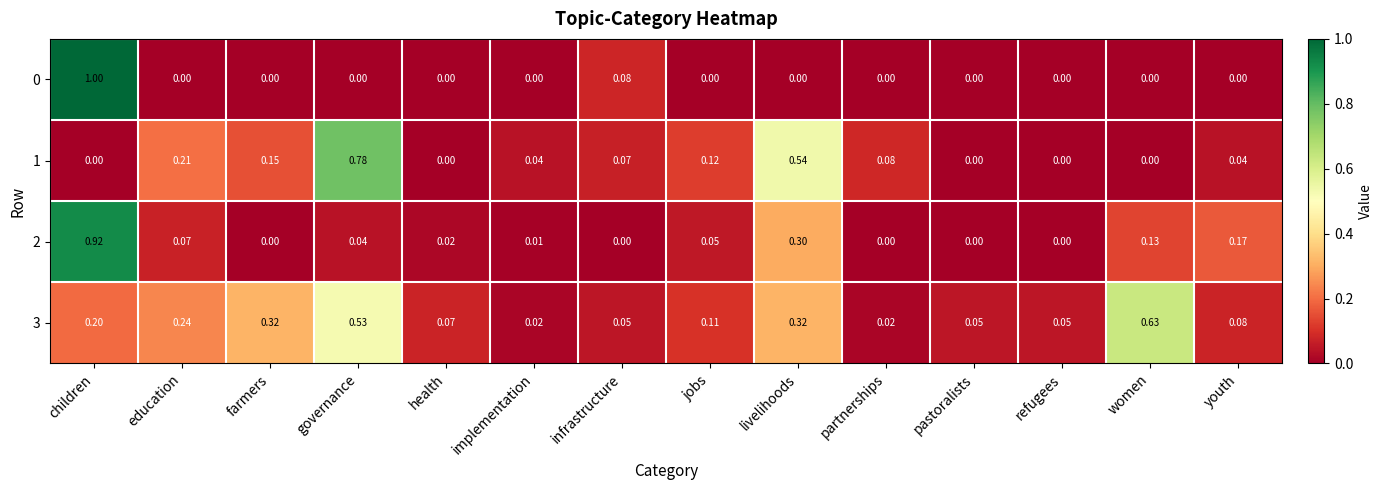

At which category is the sum across all series the highest?

children